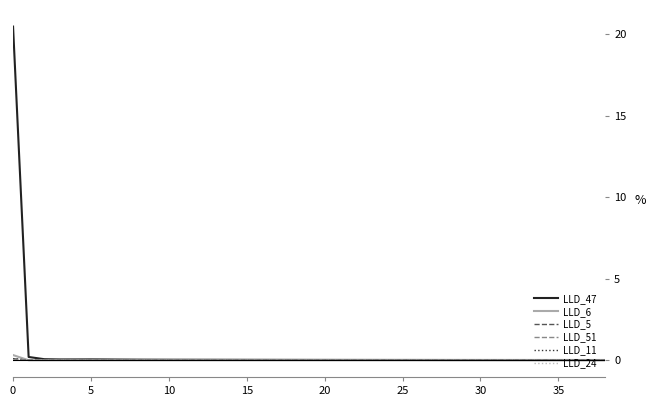

Which series has the widest spread of values?

LLD_47